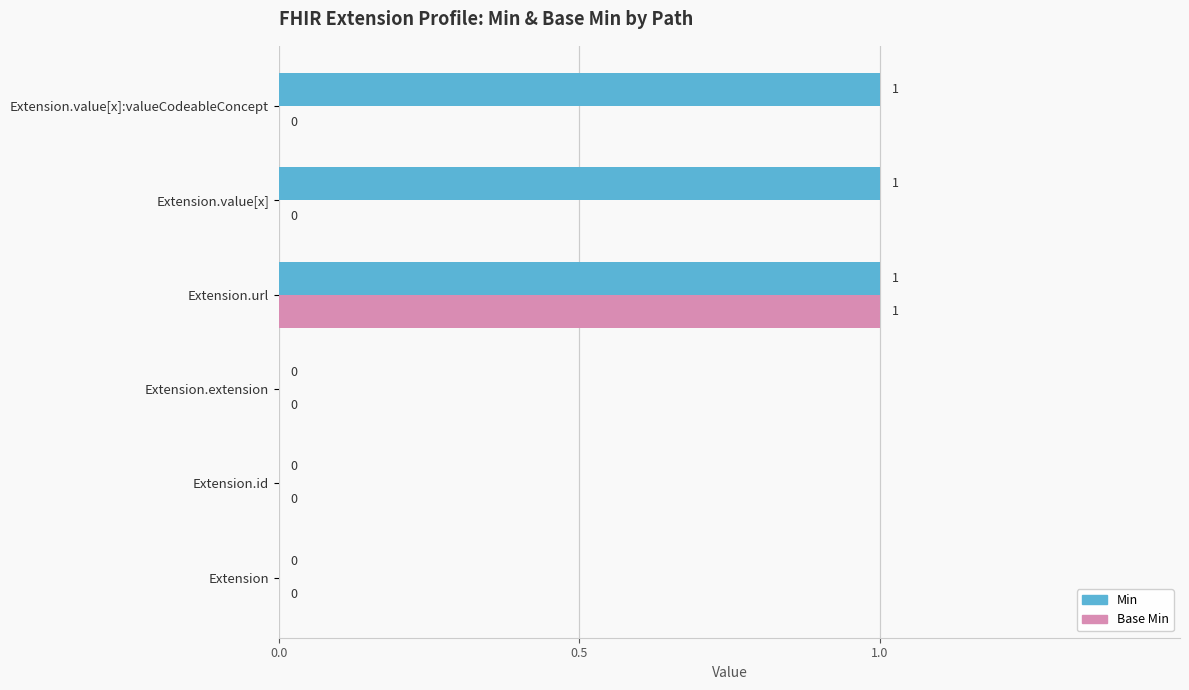

How many distinct data groups are displayed?

2